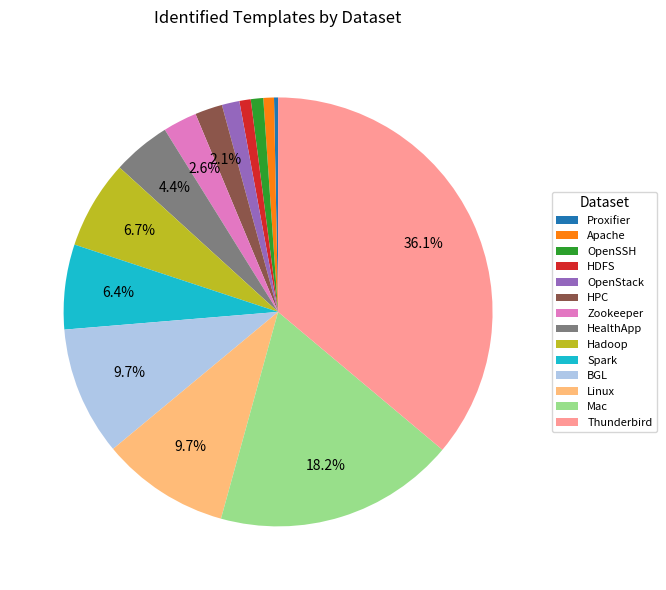

How many segments does this pie chart have?

14